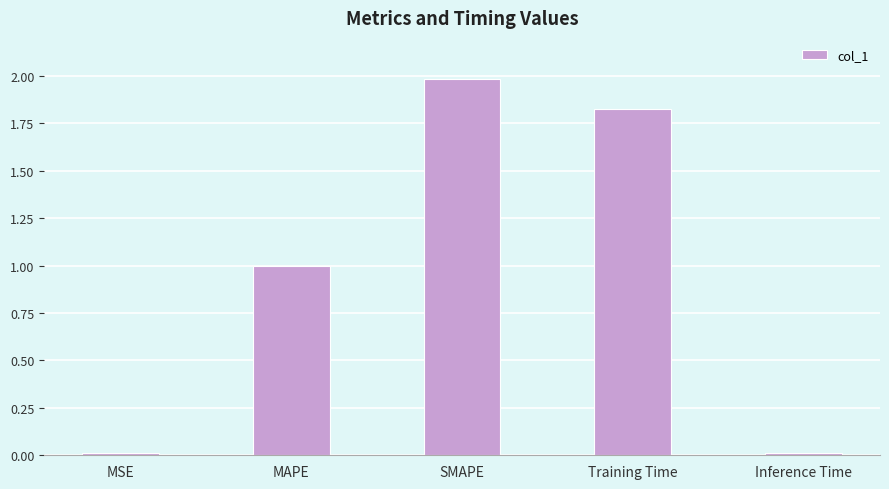

The chart shows a value of 2.7 at Training Time. True or false?

False